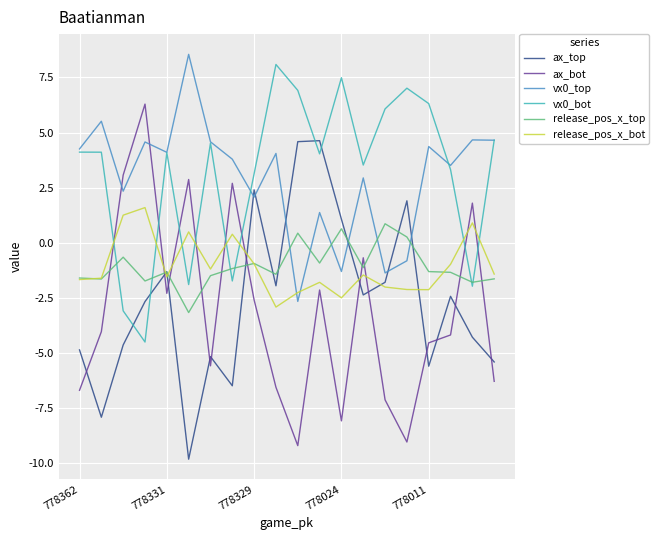

What is the sum of all vx0_top values?

59.2